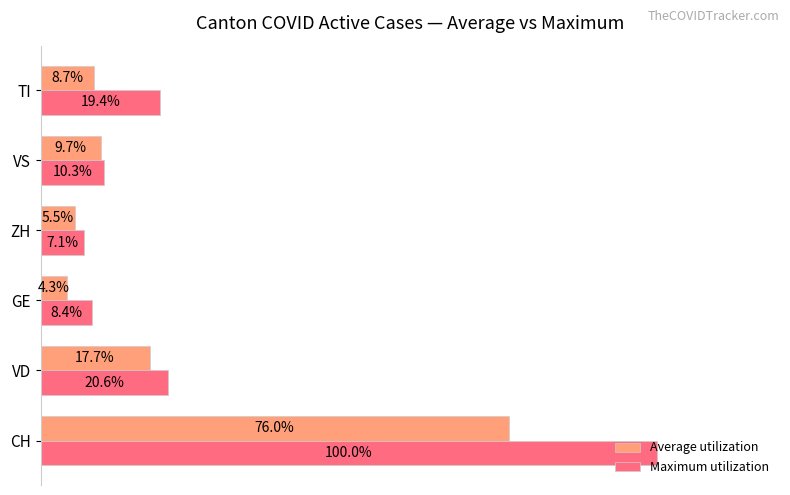

At GE, list the series in order from smallest to largest.

Average utilization, Maximum utilization